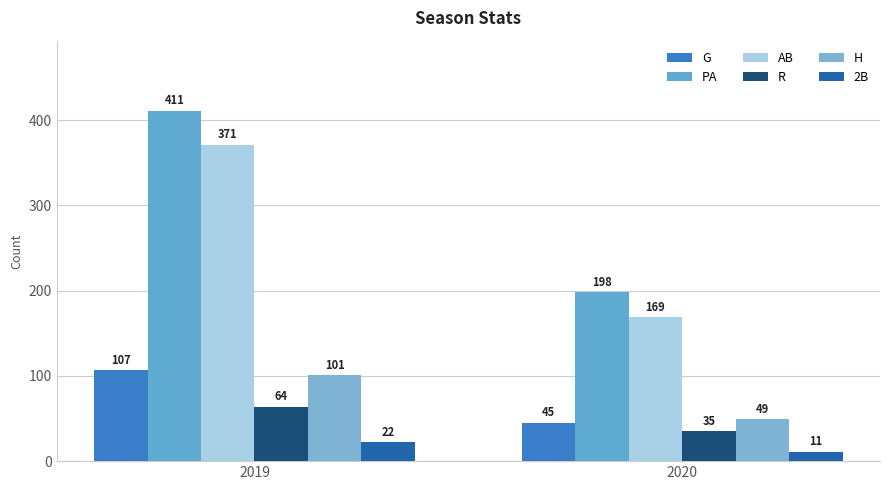

What is the difference between the maximum and minimum values in the H series?

52